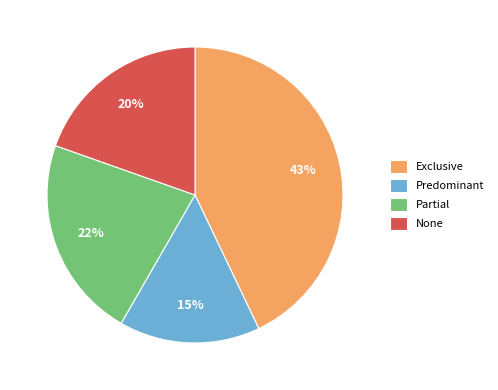

Do Partial and None together represent more than half of the pie?

No